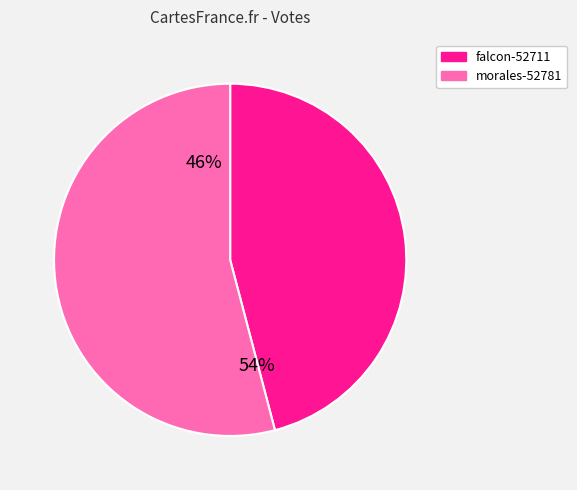

To the nearest percent, what percentage of the pie is falcon-52711?

46%